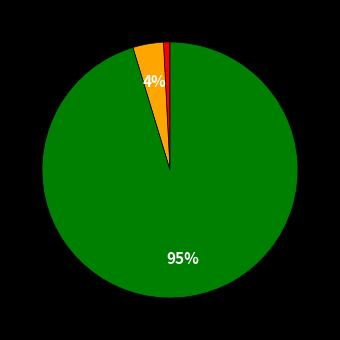

To the nearest percent, what is the average slice percentage?

33%